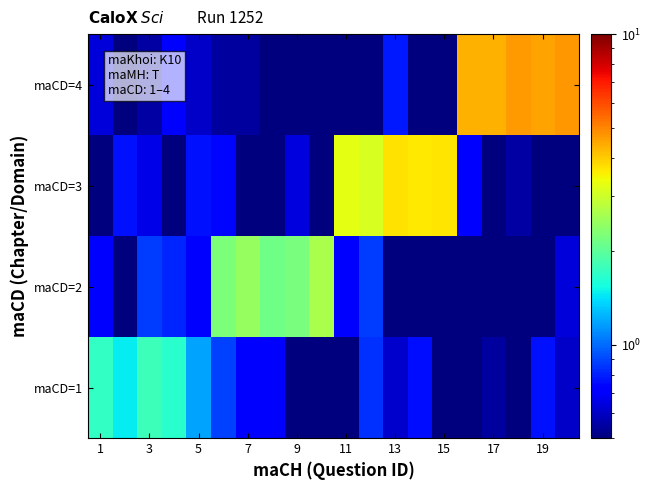

How many data points does each series have?

20